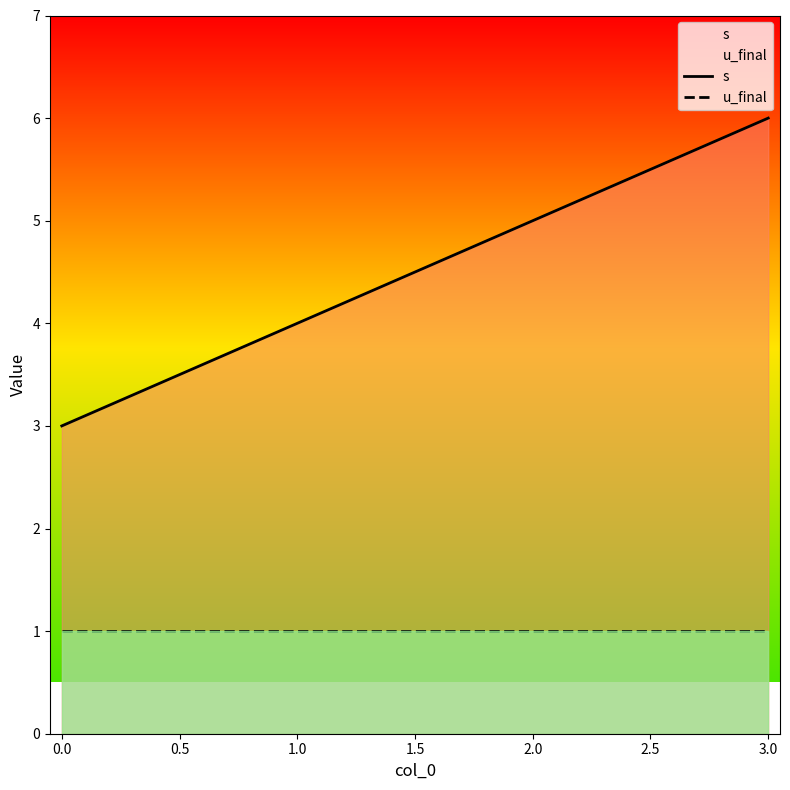

Which series has the widest spread of values?

s